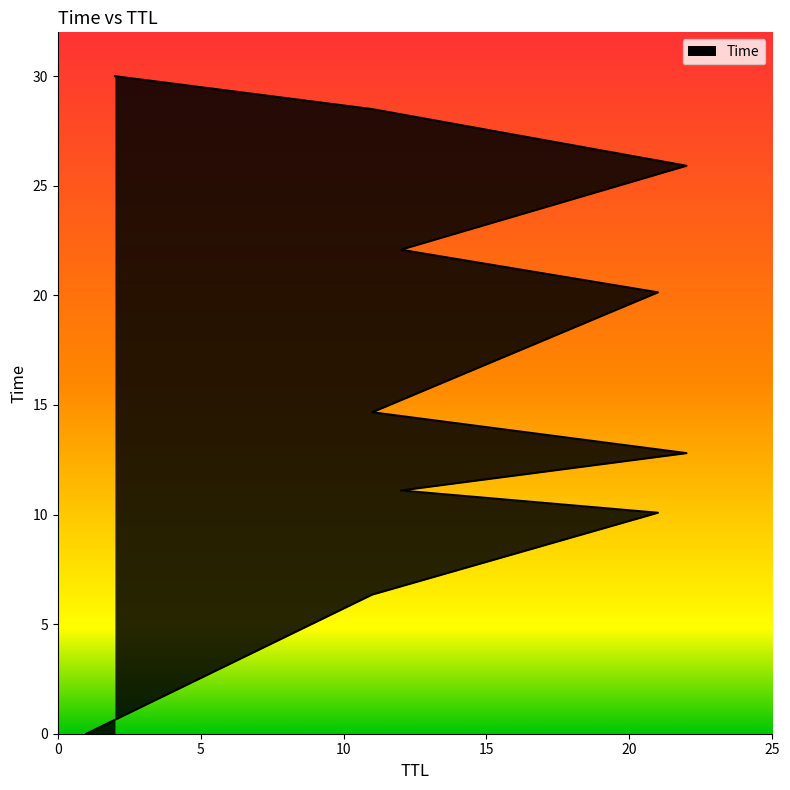

True or false: the data has more than 1 interior local peaks.

False